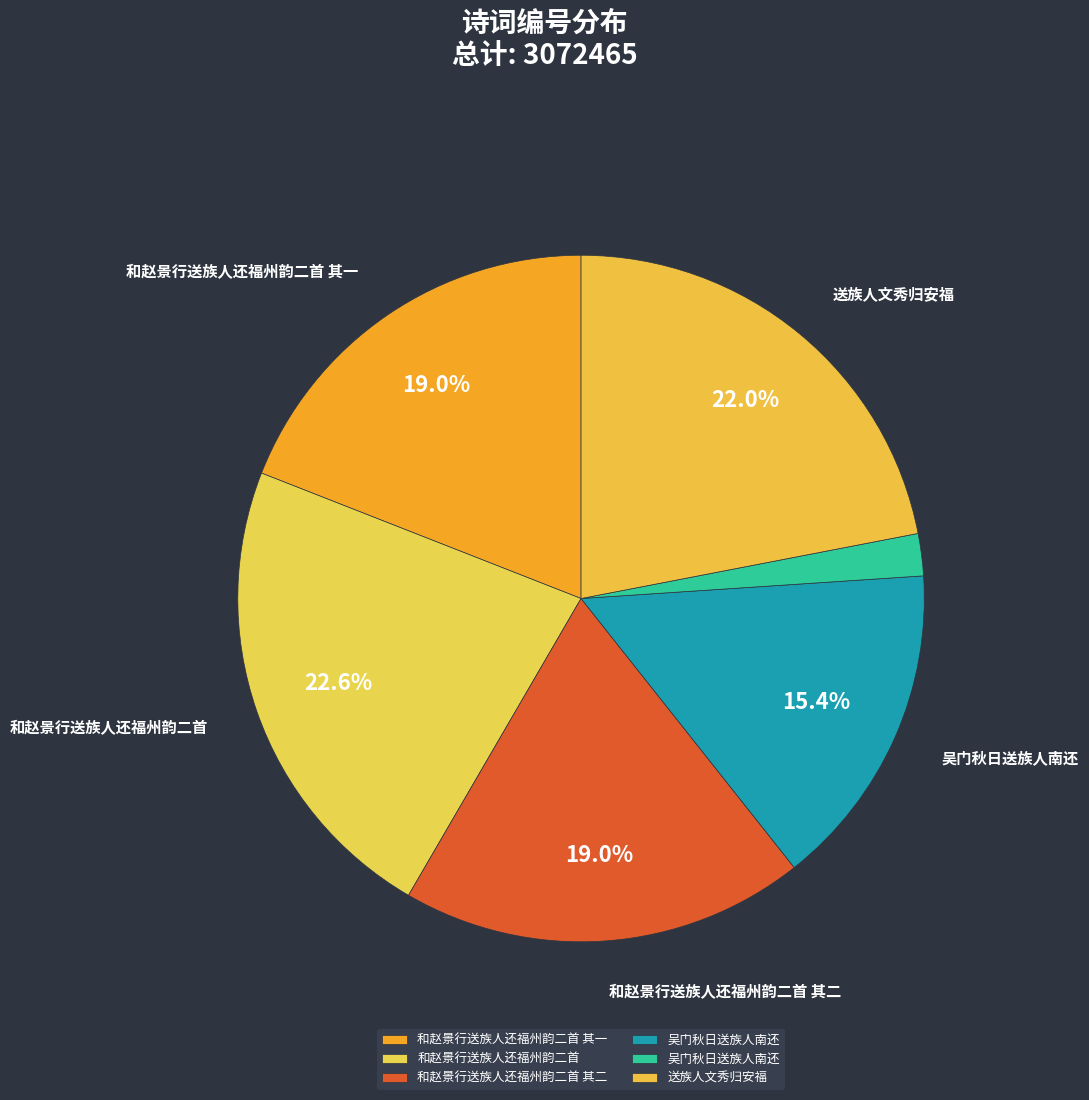

What is the smallest slice in the pie chart?

吴门秋日送族人南还